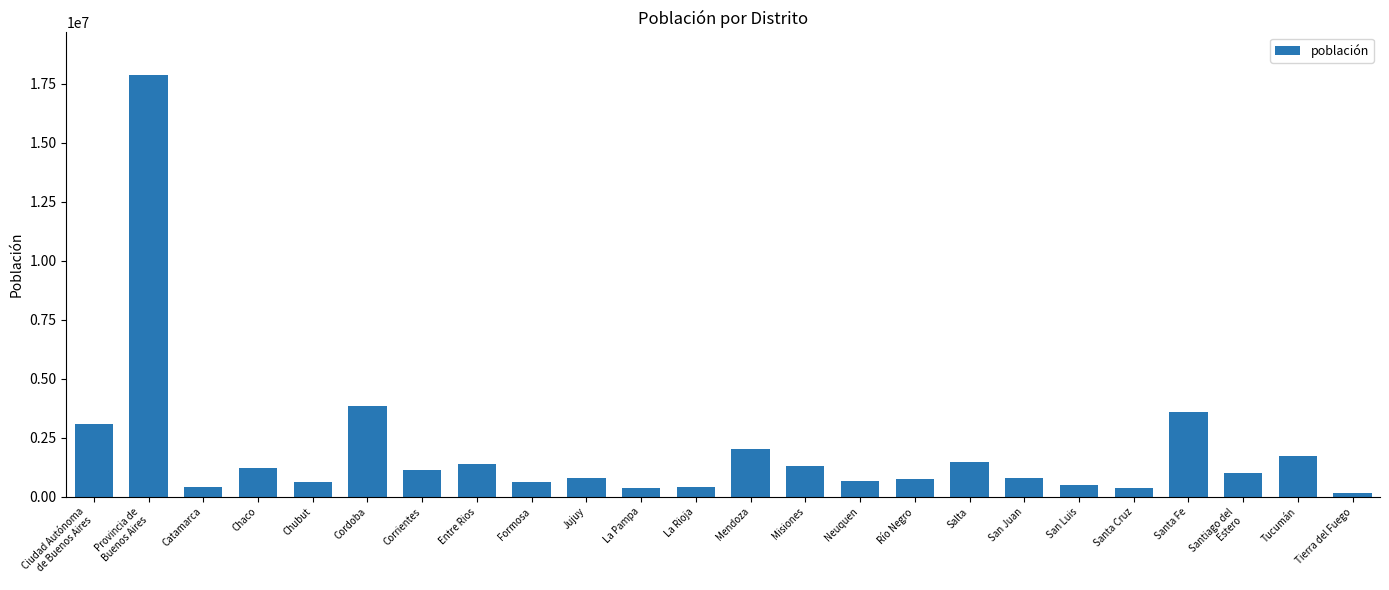

Between Neuquen and Misiones, which is larger?

Misiones